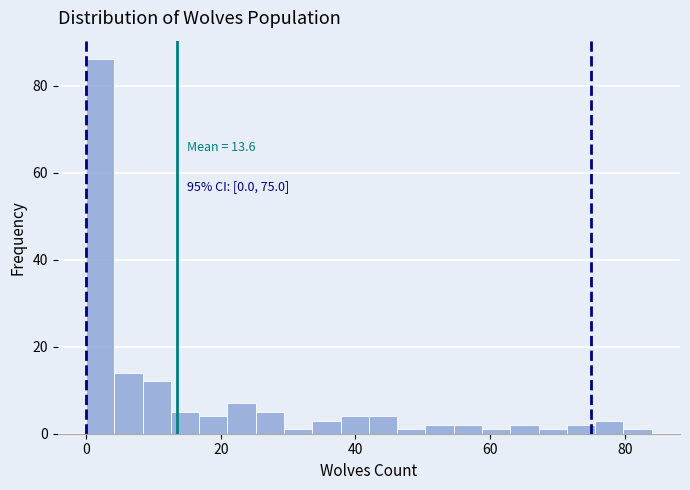

Around what value on the x-axis is the tallest bar? Give the approximate position of its centre, as read against the axis.

2